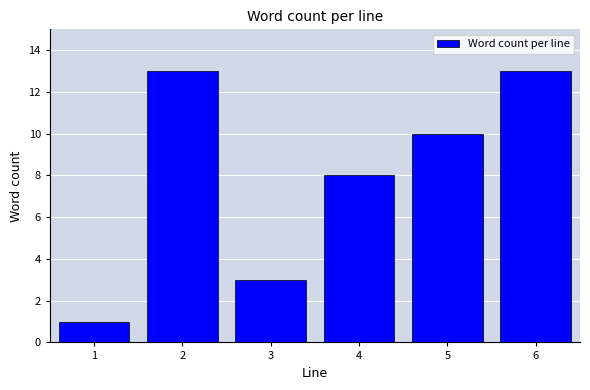

Reading left to right, what are all the values shown in this chart?

1=1	2=13	3=3	4=8	5=10	6=13